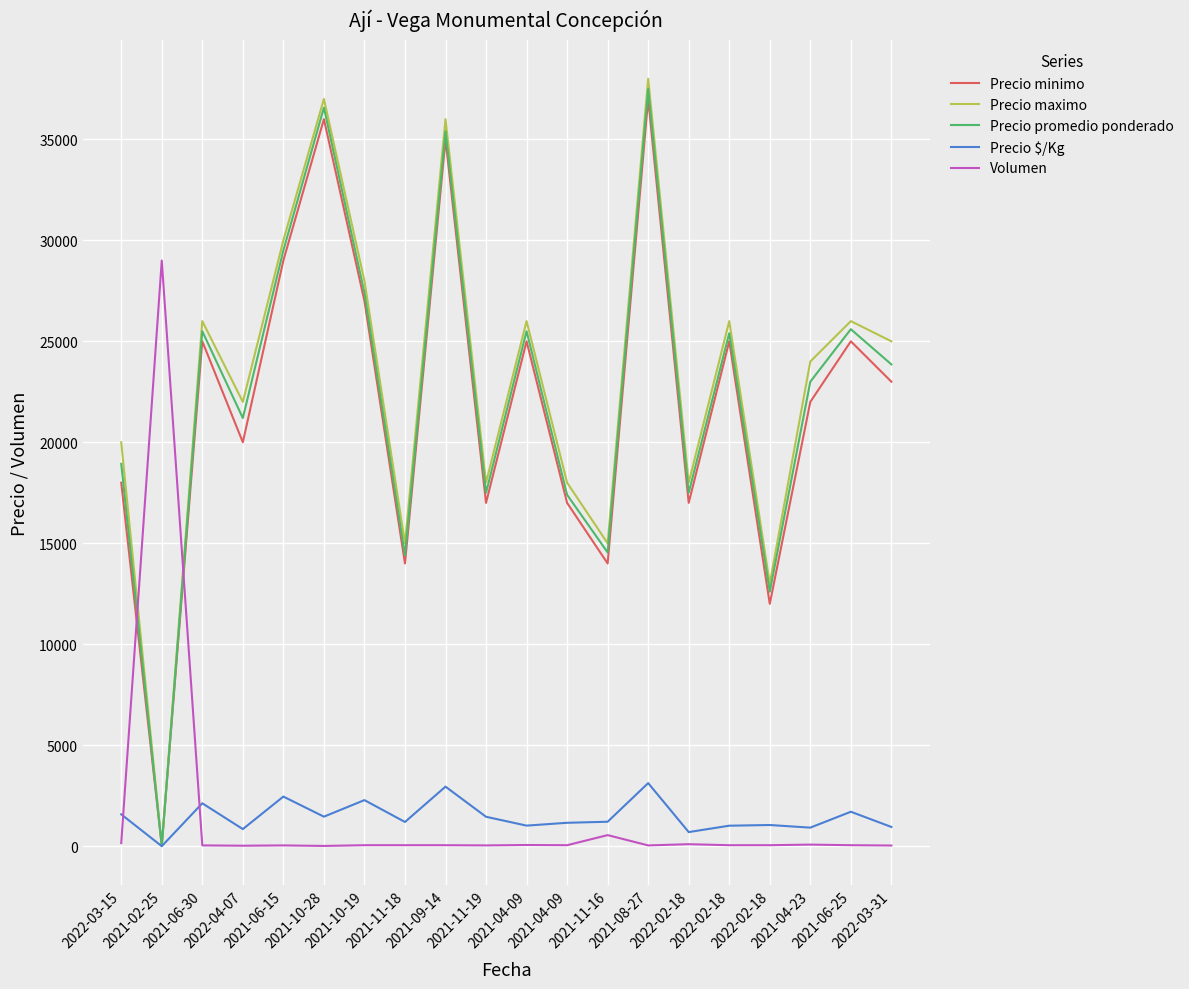

What are all the series names shown in the legend?

Precio minimo, Precio maximo, Precio promedio ponderado, Precio $/Kg, Volumen